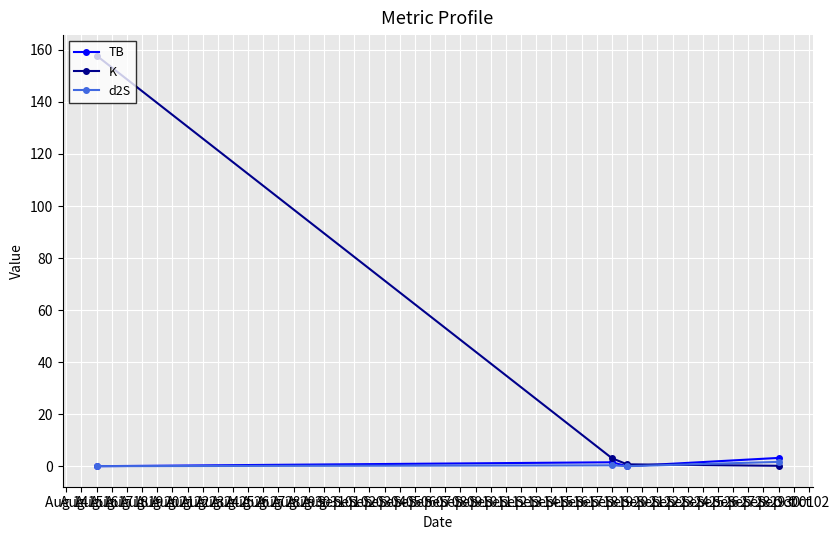

Which series has the largest total across all categories?

K